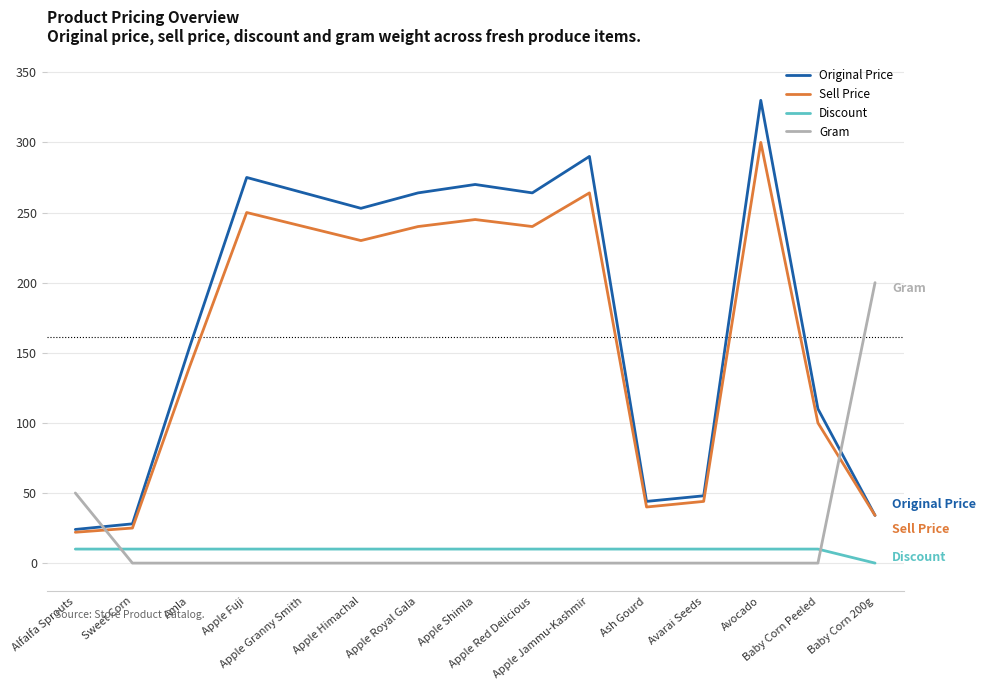

Which series has the largest total across all categories?

Original Price